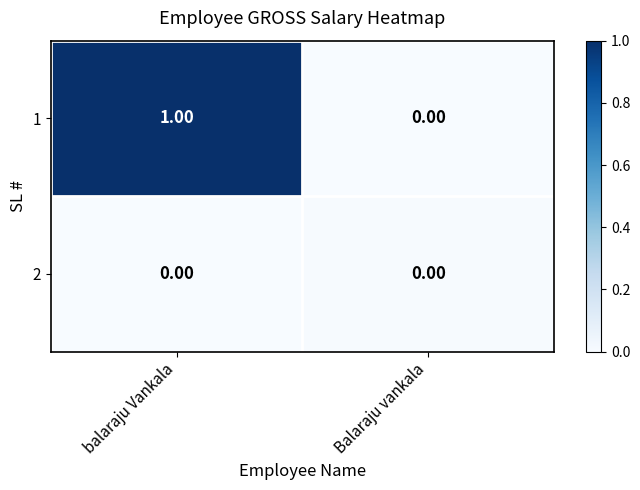

Which label corresponds to the largest value in the chart?

balaraju Vankala